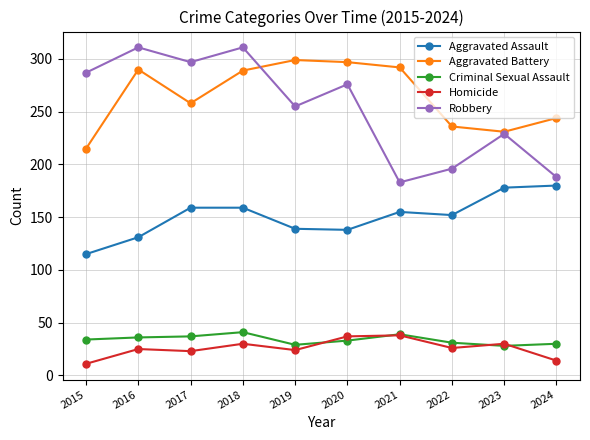

What is the average value of the Aggravated Battery series?

265